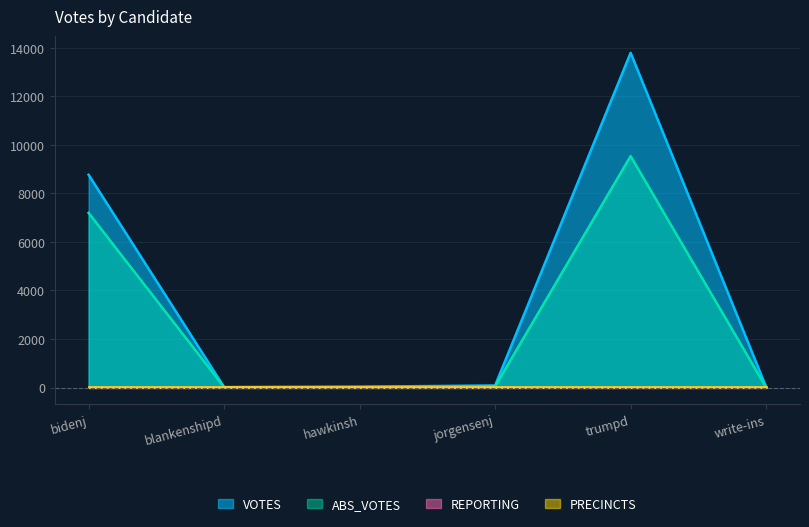

True or false: ABS_VOTES and VOTES cross at least once.

False